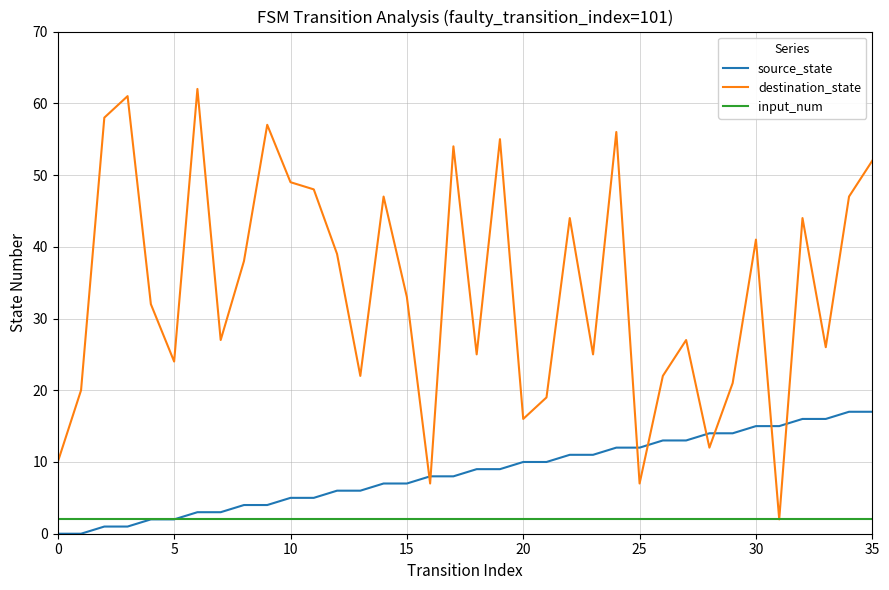

List the series in order of their overall mean, highest first.

destination_state, source_state, input_num